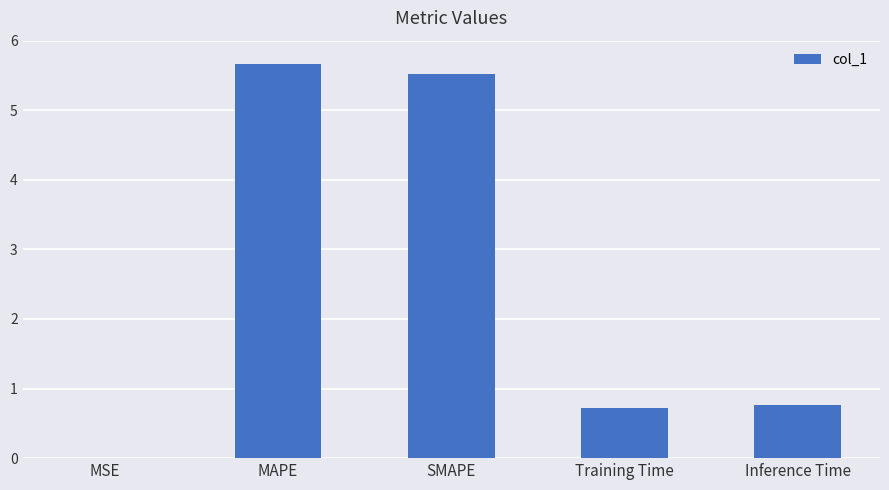

What is the maximum value shown in the chart?

5.7